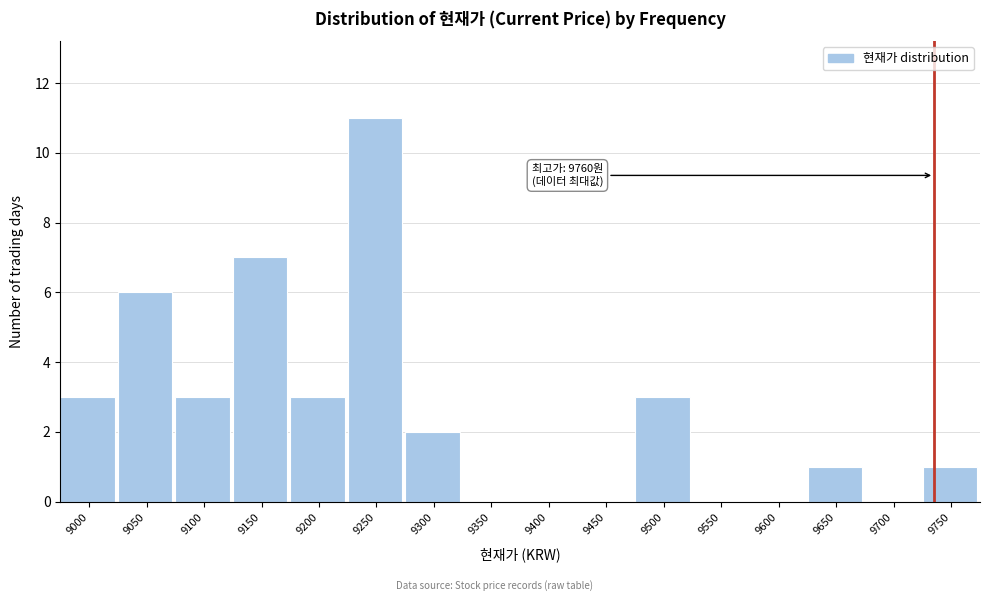

Reading left to right, transcribe all the data shown in this chart.

9000=3	9050=6	9100=3	9150=7	9200=3	9250=11	9300=2	9350=0	9400=0	9450=0	9500=3	9550=0	9600=0	9650=1	9700=0	9750=1